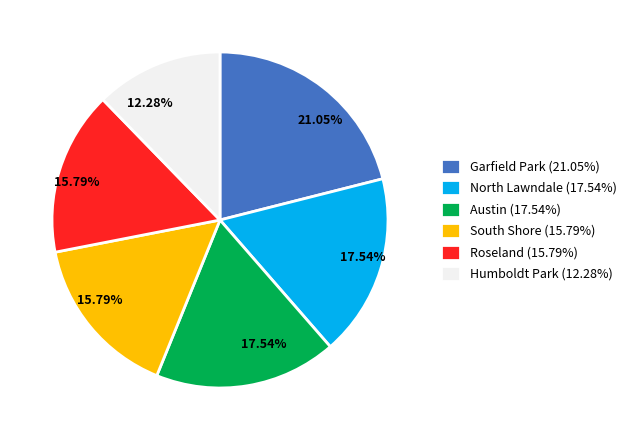

How many segments does this pie chart have?

6